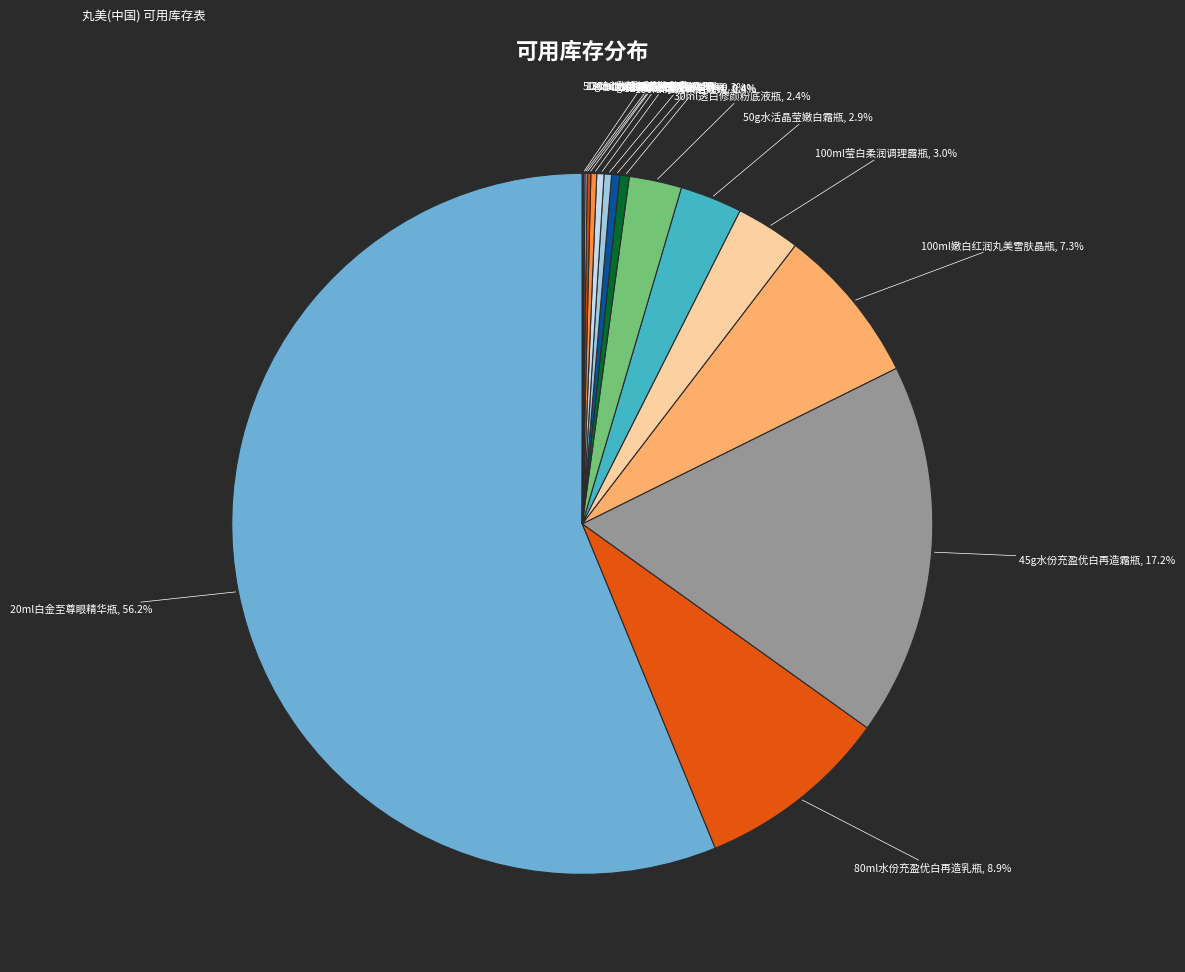

Count the number of slices in the pie.

16